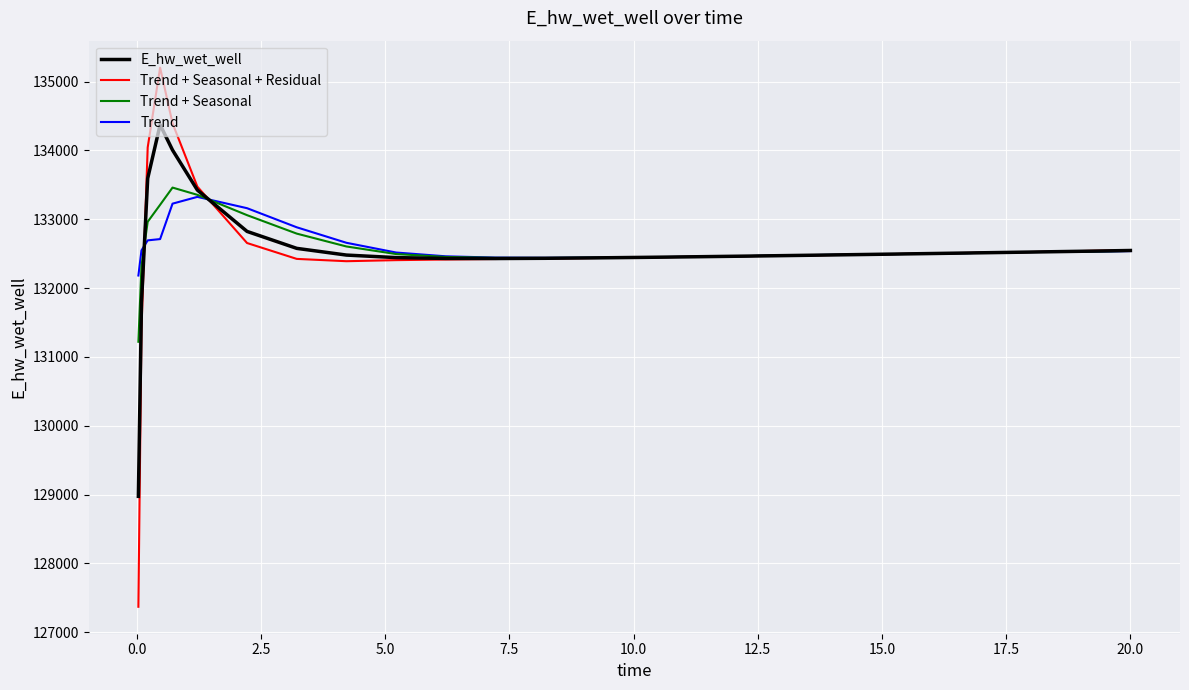

What is the maximum value for Trend + Seasonal?

133460.2